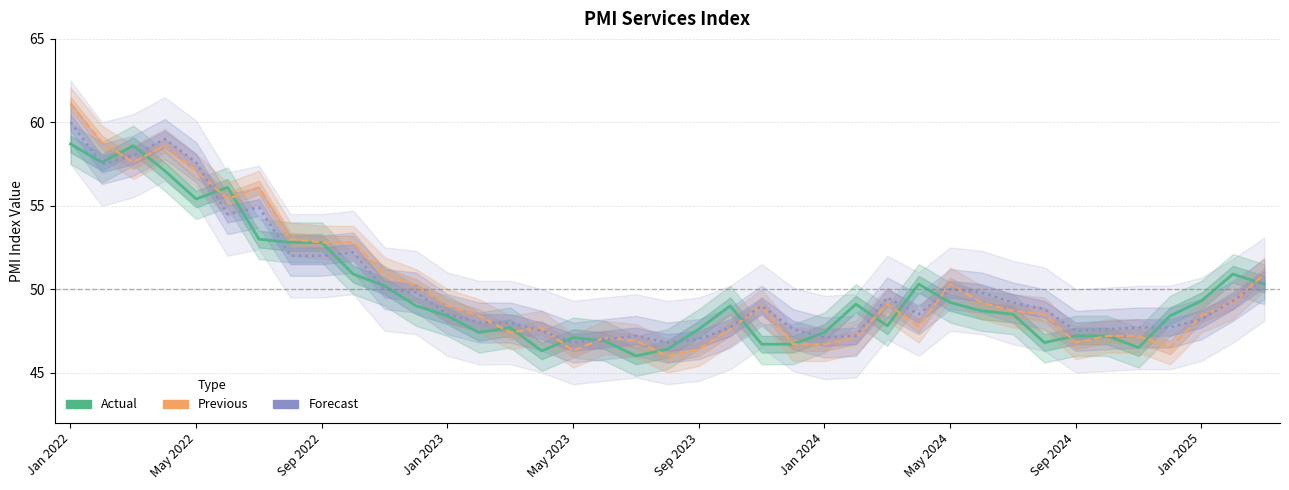

The value of Actual at 34 is 46.5. True or false?

True